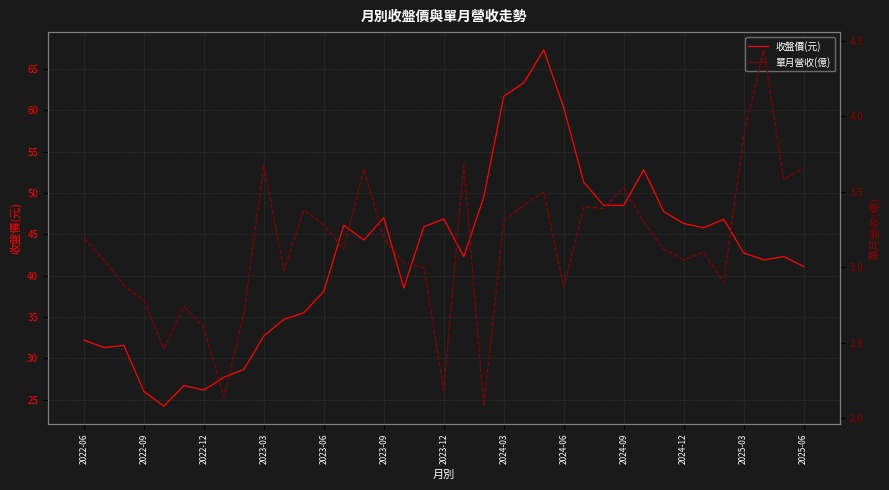

How many data points does each series have?

37